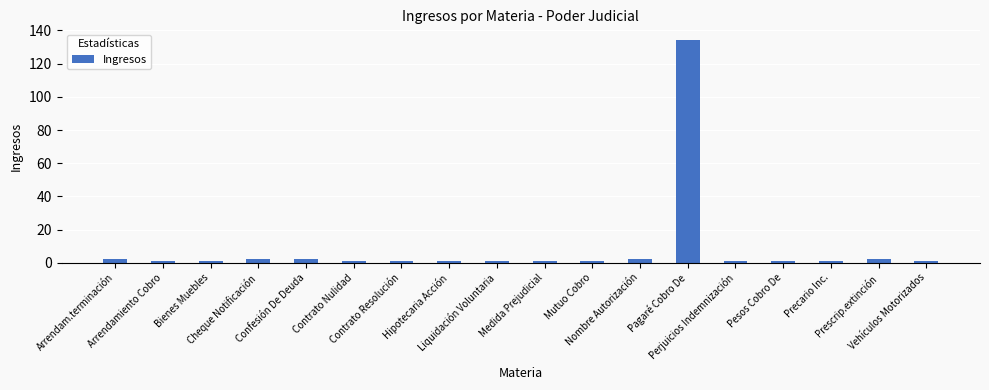

What is the difference between the maximum and minimum values?

133